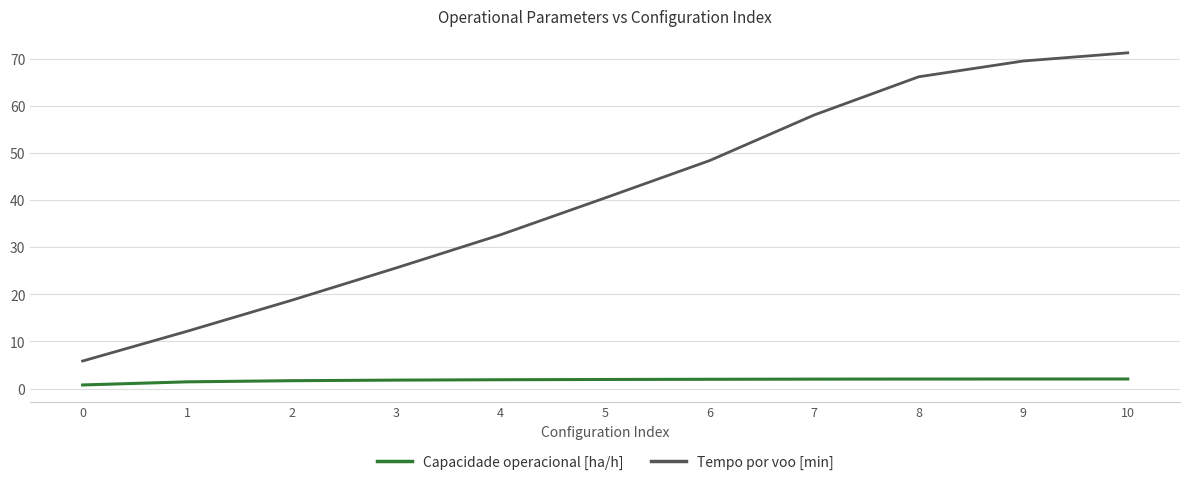

Rank the categories by Tempo por voo [min] value from lowest to highest.

0, 1, 2, 3, 4, 5, 6, 7, 8, 9, 10